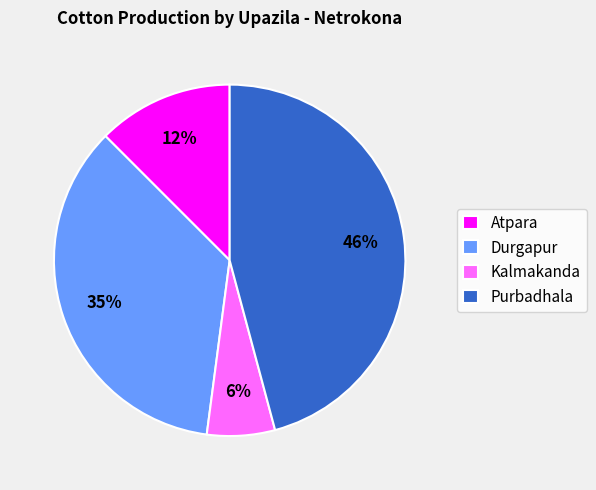

To the nearest percent, what is the difference between the largest and smallest slice percentages?

40%